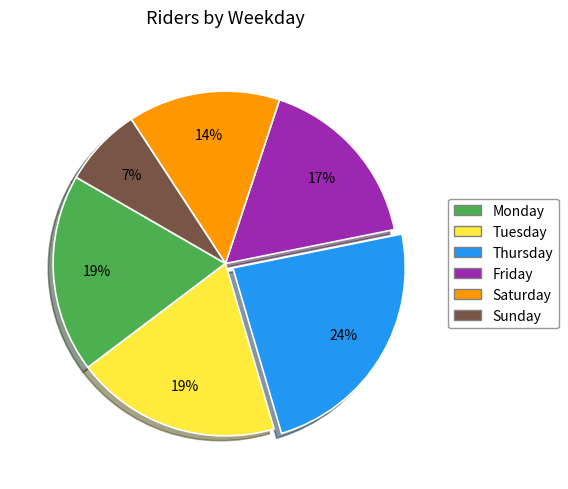

Do Tuesday and Sunday together represent more than half of the pie?

No